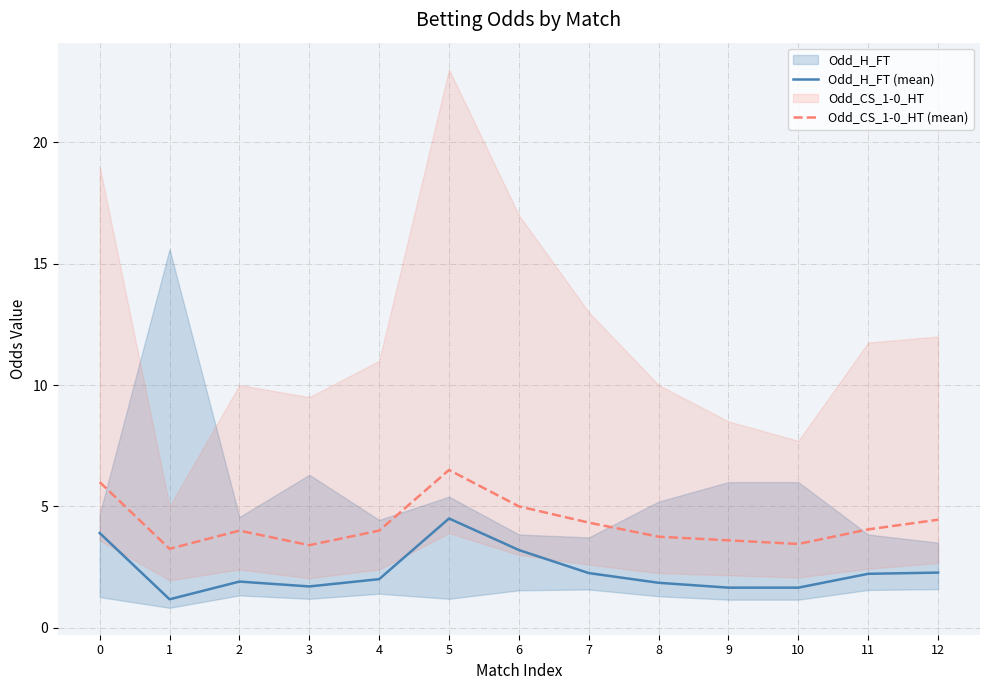

Reading left to right, list all the values displayed in this chart.

Odd_H_FT (mean): 3.9	1.2	1.9	1.7	2.0	4.5	3.2	2.2	1.9	1.6	1.6	2.2	2.3
Odd_CS_1-0_HT (mean): 6.0	3.2	4.0	3.4	4.0	6.5	5.0	4.3	3.8	3.6	3.5	4.0	4.5